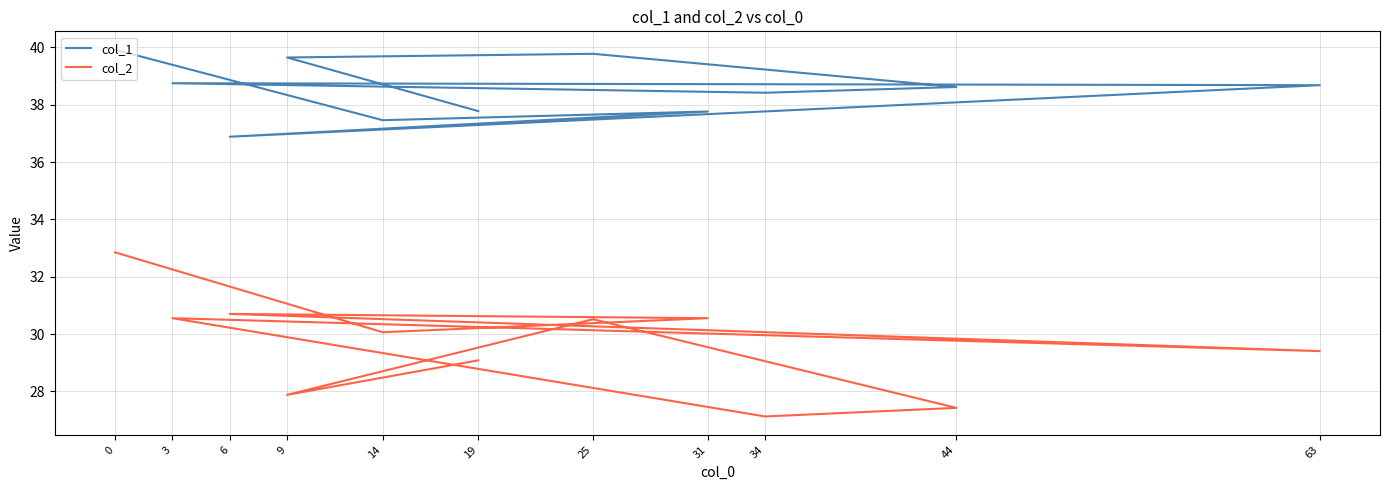

True or false: col_1 and col_2 intersect in this chart.

False